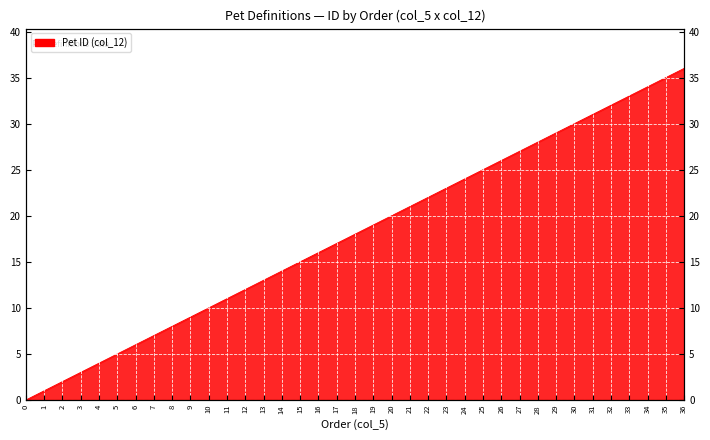

Reading left to right, list all the values displayed in this chart.

0=0	1=1	2=2	3=3	4=4	5=5	6=6	7=7	8=8	9=9	10=10	11=11	12=12	13=13	14=14	15=15	16=16	17=17	18=18	19=19	20=20	21=21	22=22	23=23	24=24	25=25	26=26	27=27	28=28	29=29	30=30	31=31	32=32	33=33	34=34	35=35	36=36